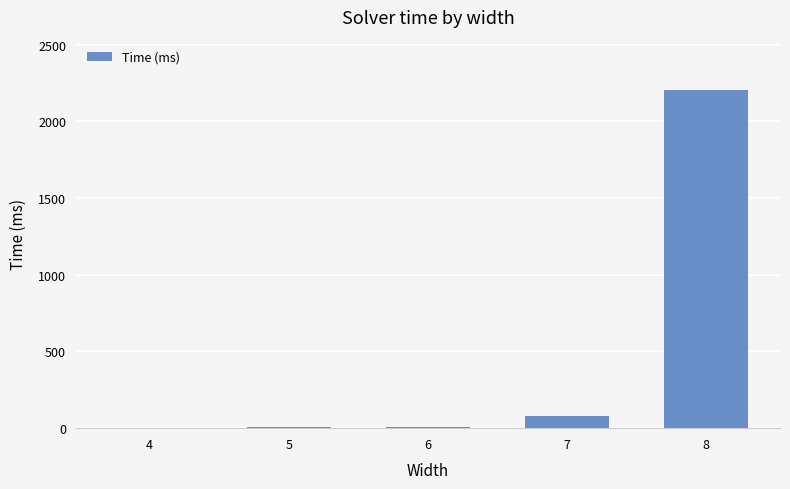

What is the average value?

460